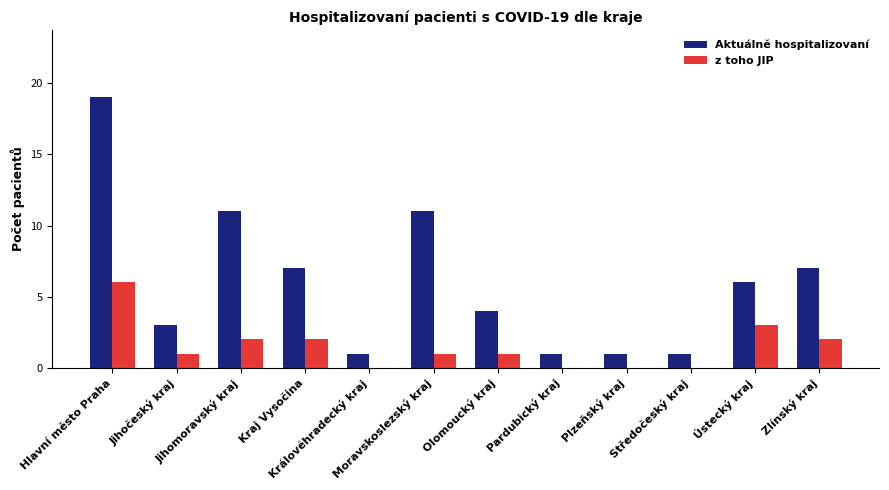

Which series has the largest total across all categories?

Aktuálně hospitalizovaní